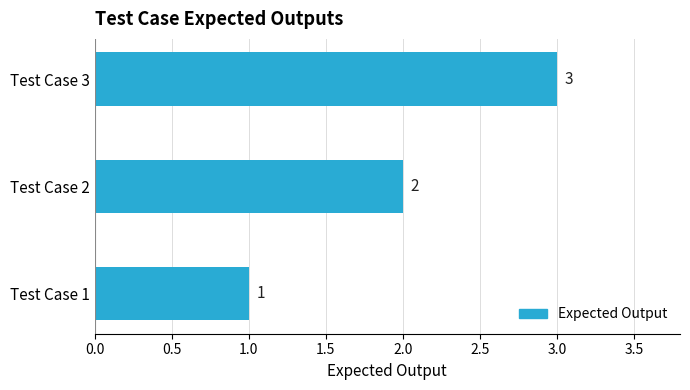

Where is the data nearest to the value 2?

Test Case 2